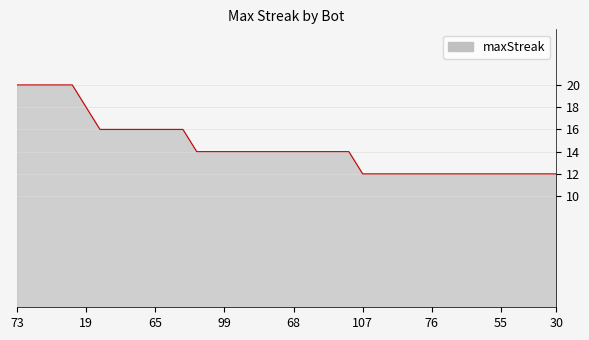

What is the sum of all values?

578